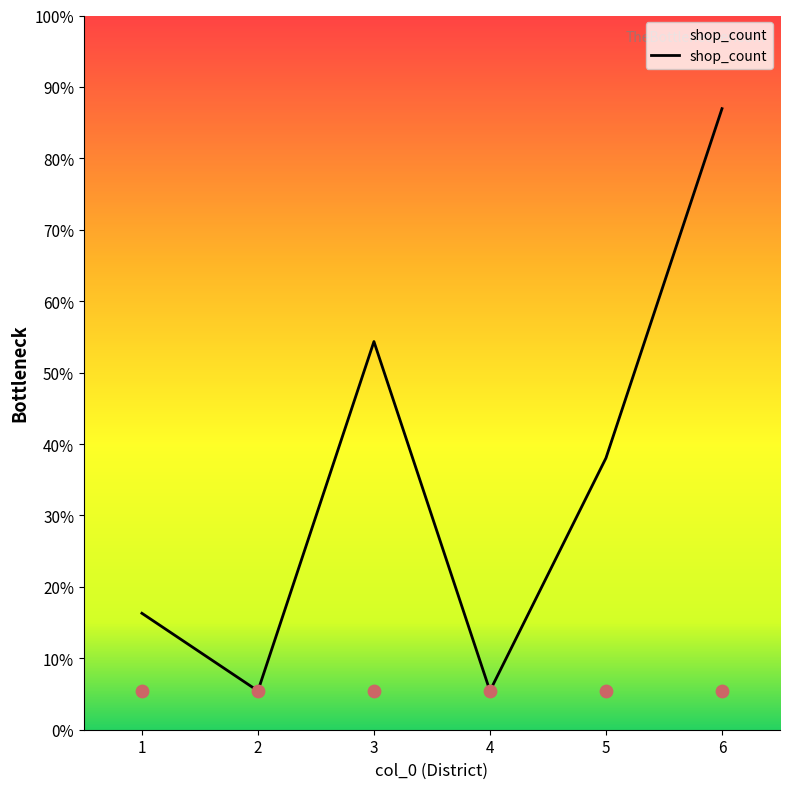

Between 4 and 2, which is larger?

4